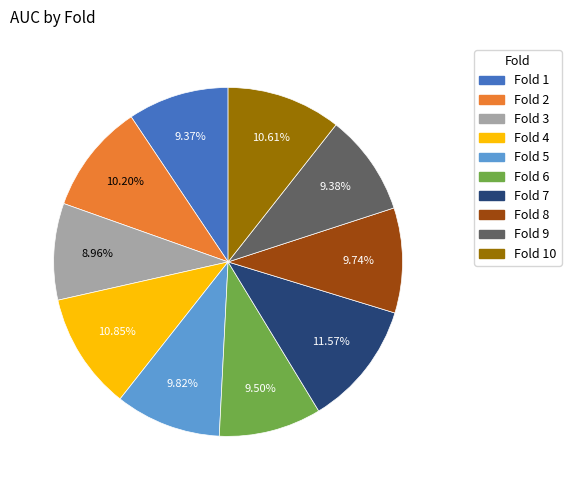

Does Fold 5 account for over 50% of the chart?

No